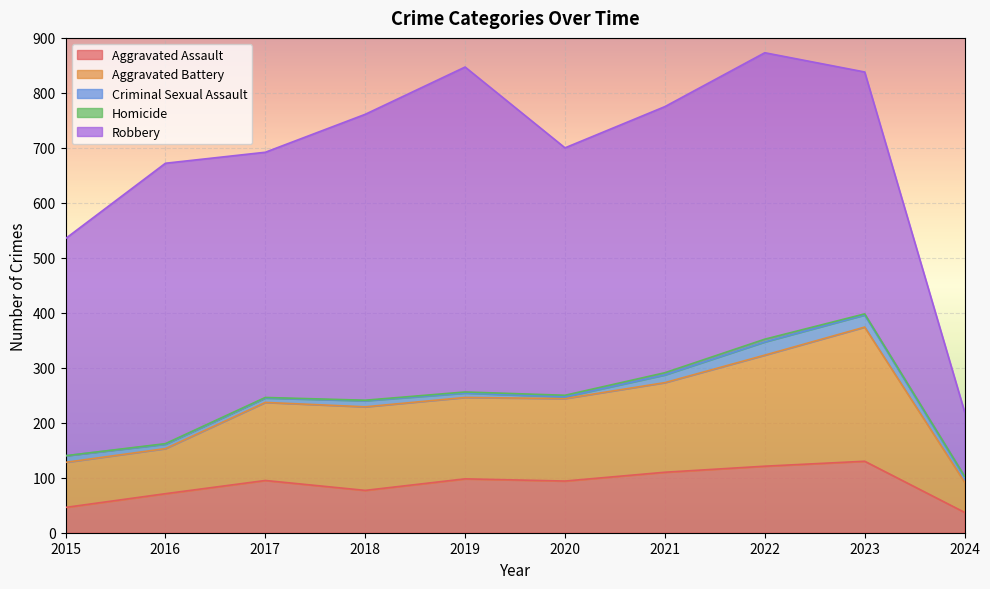

At which label does Aggravated Battery reach its minimum?

2024